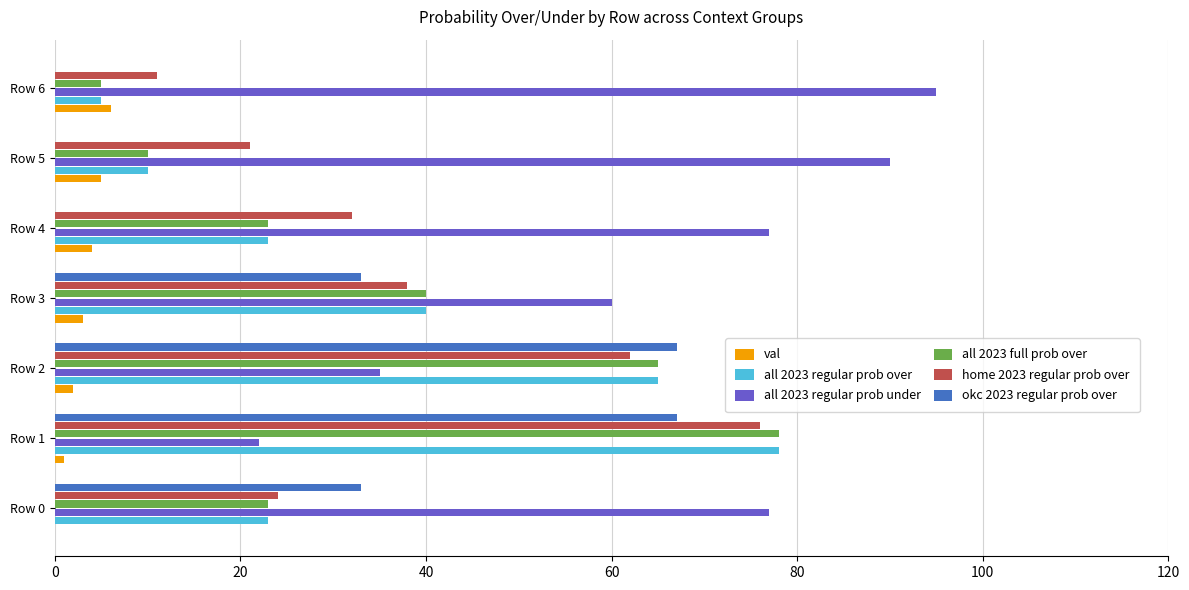

The value of okc 2023 regular prob over at Row 2 is 115. True or false?

False